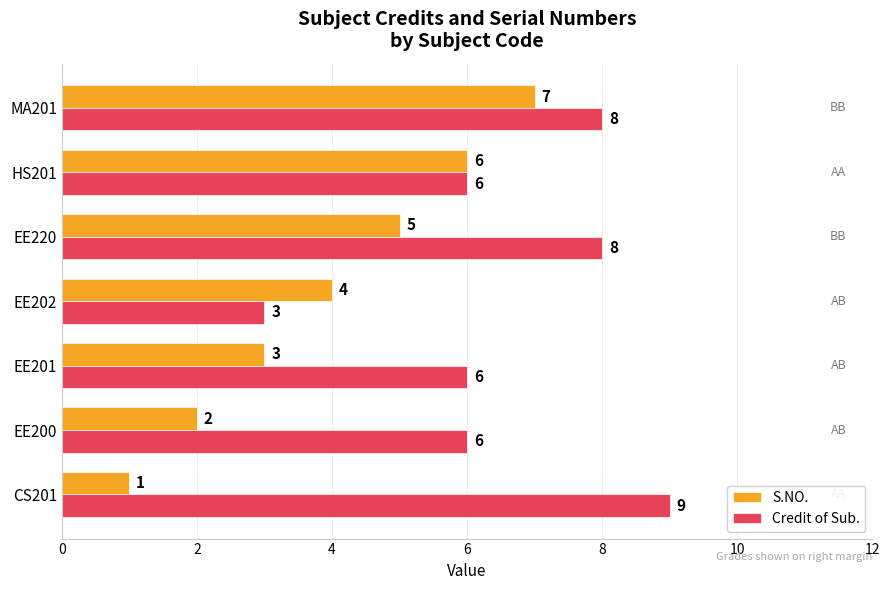

How many values in the Credit of Sub. series are below 6?

1